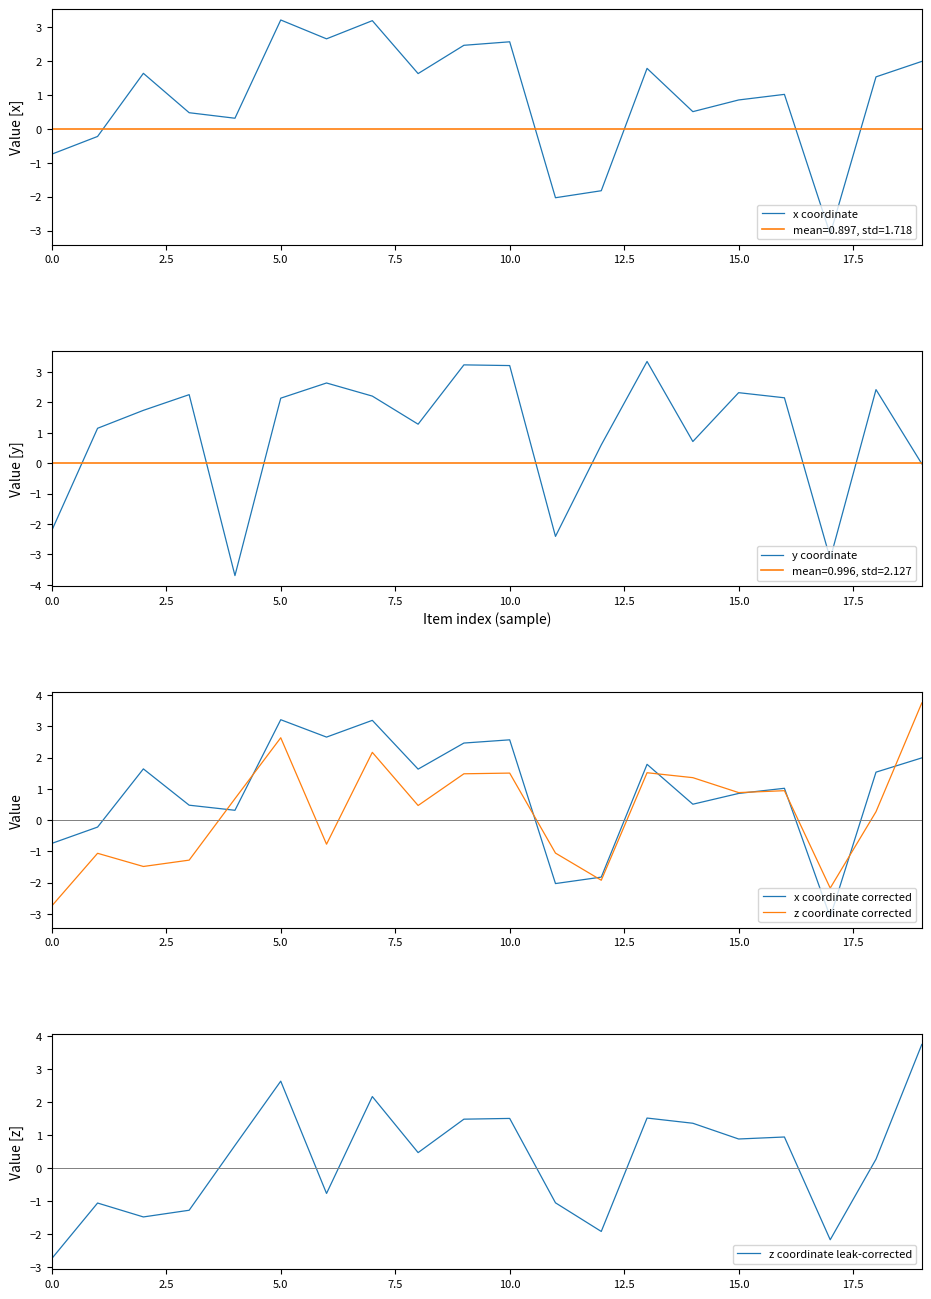

The z coordinate corrected series shows -2.7 at 0.0. True or false?

True